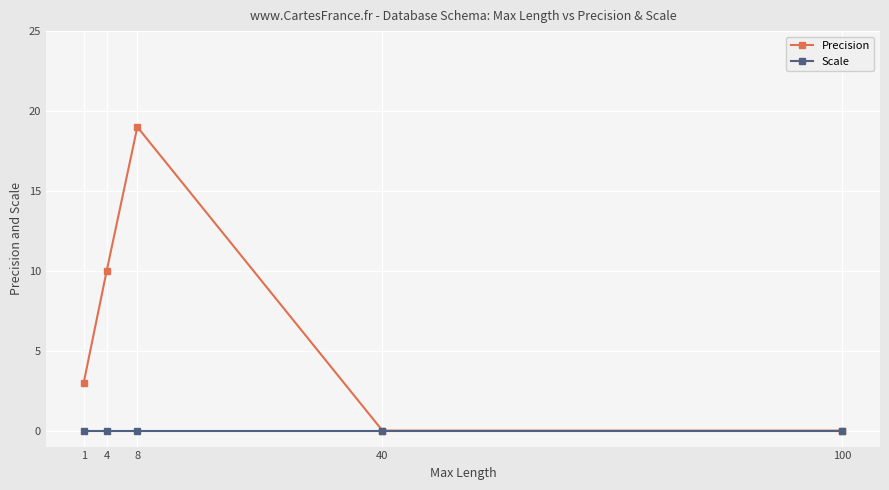

What is the sum of all Precision values?

32